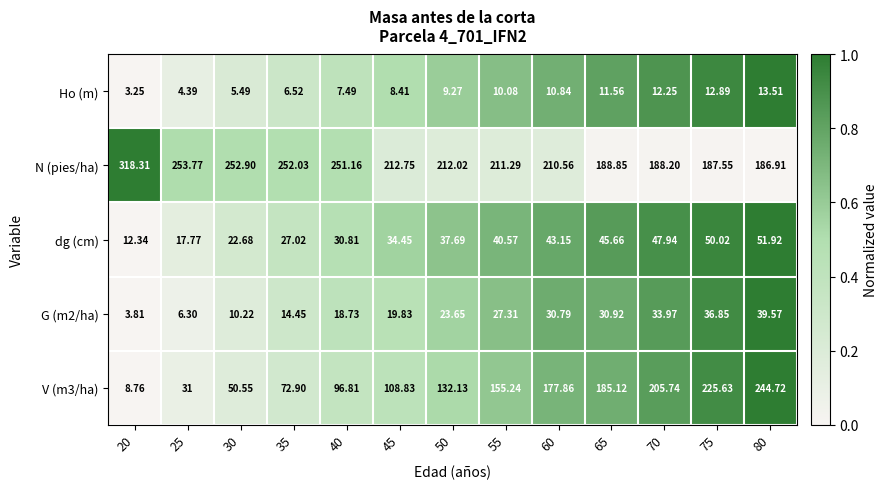

Is the value of dg (cm) at 70 greater than the value of V (m3/ha) at 45?

No